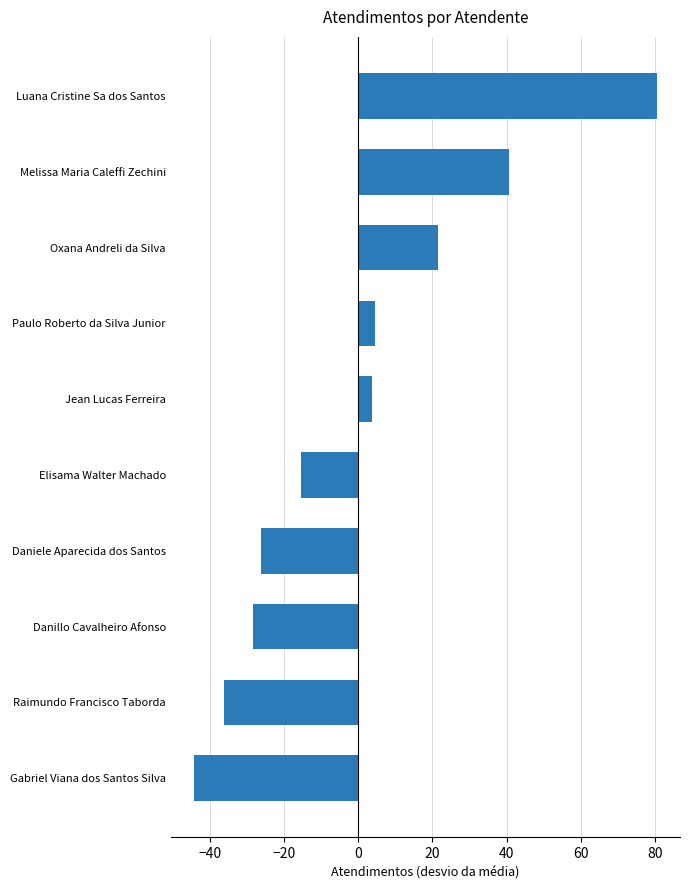

The chart shows a value of -26.4 at Daniele Aparecida dos Santos. True or false?

True